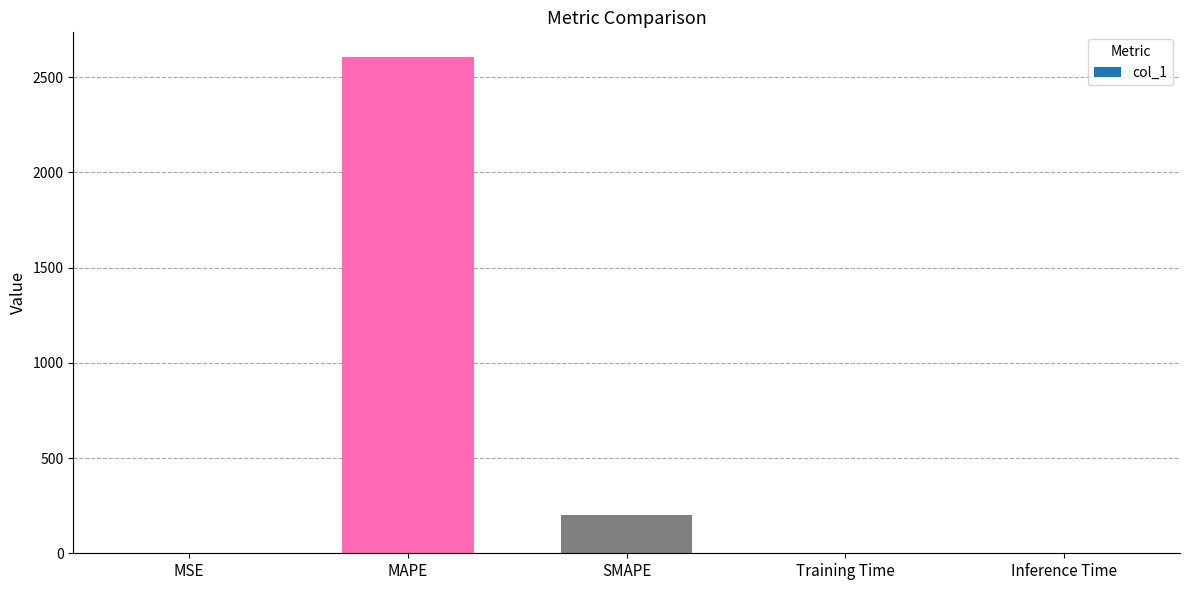

What value does the data have at MAPE?

2605.4